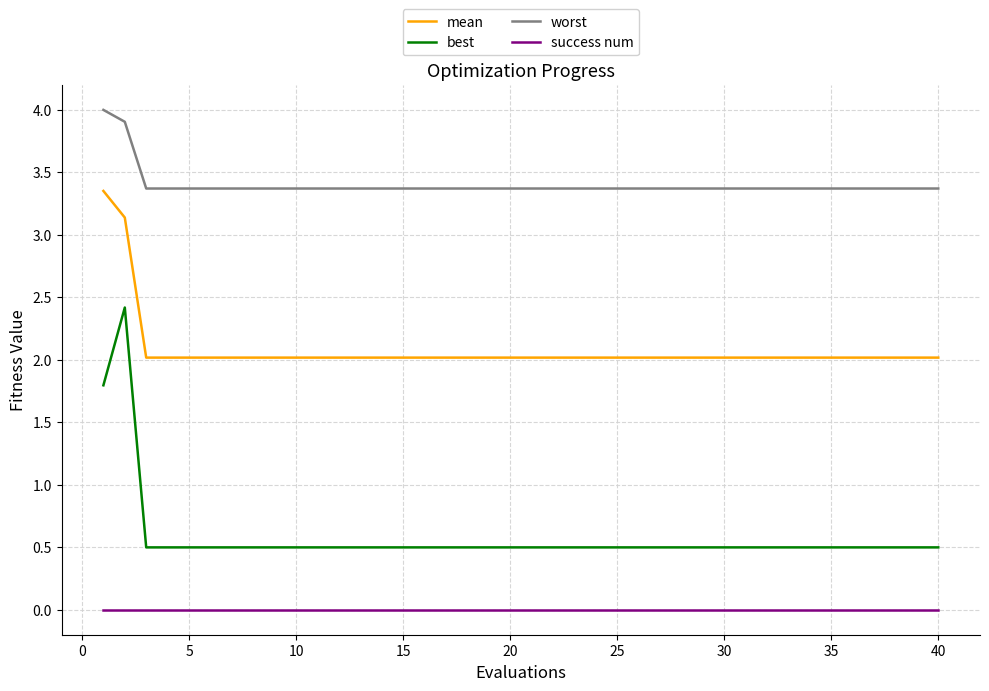

Which series has the largest range (max minus min)?

best